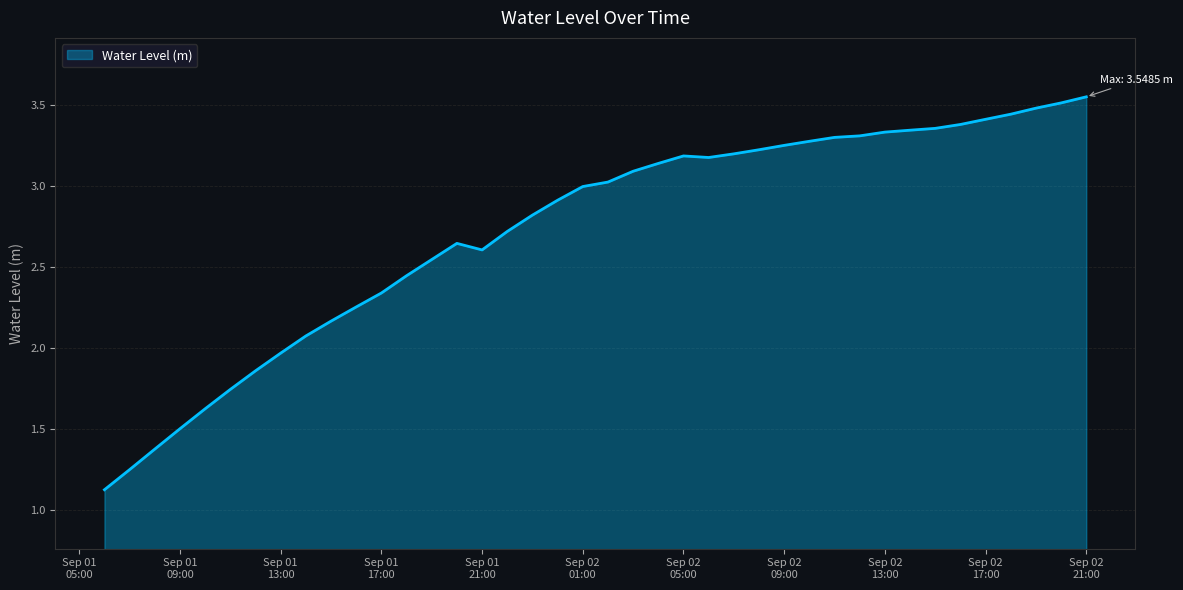

How many lines are shown in the chart?

1